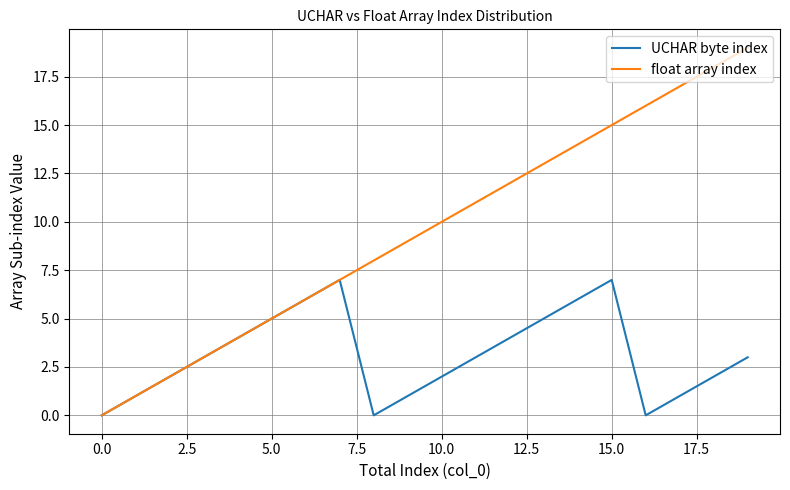

Rank the series by their maximum value, from highest to lowest.

float array index, UCHAR byte index